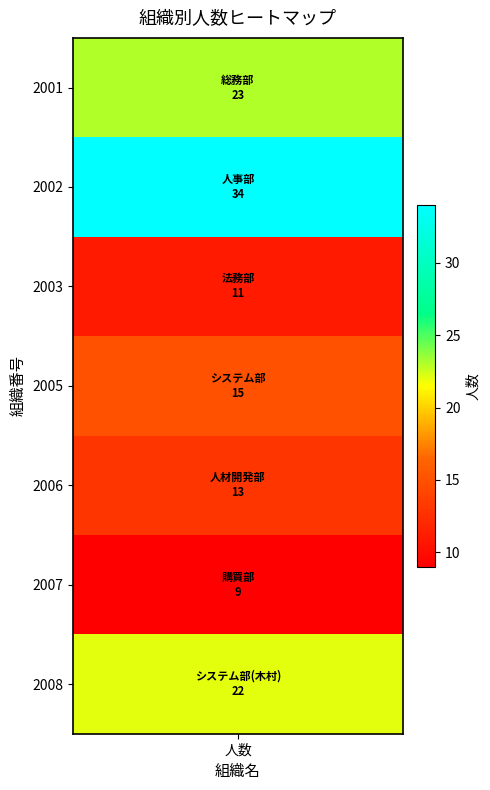

Which has a higher value, 総務部 or 人材開発部?

総務部